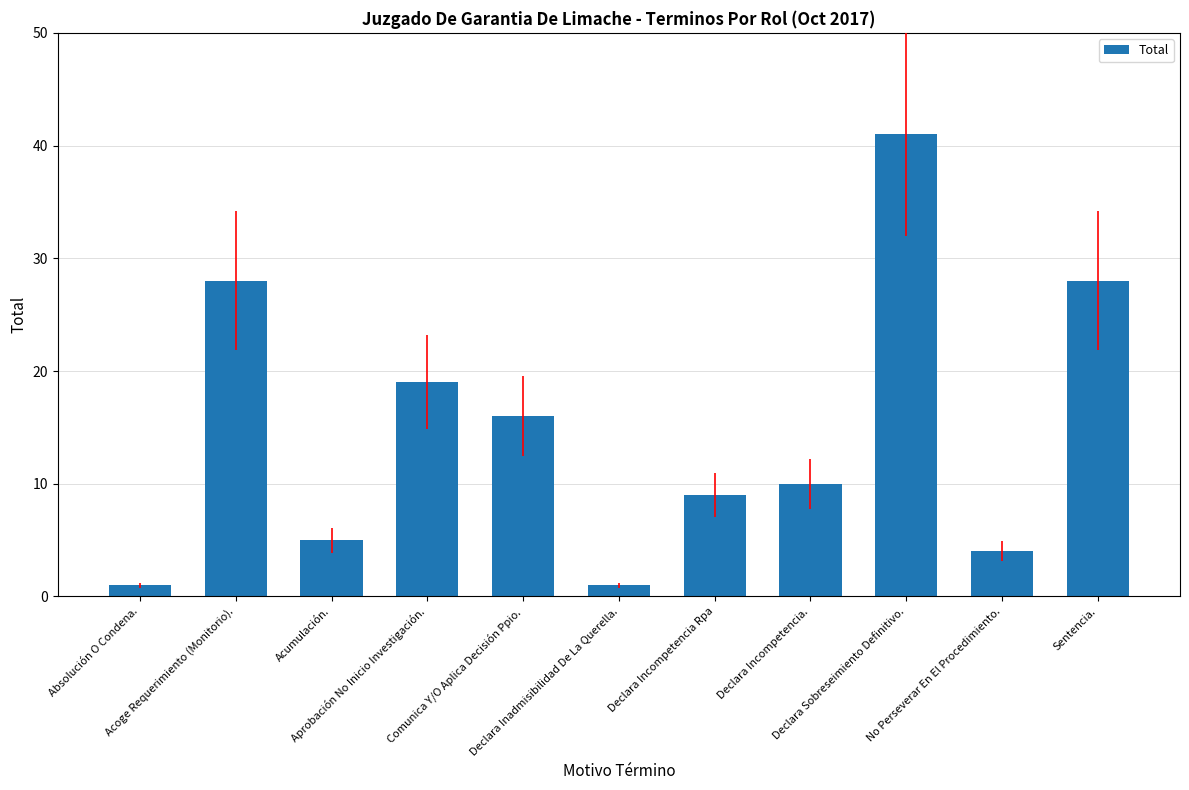

What is the maximum value shown in the chart?

41